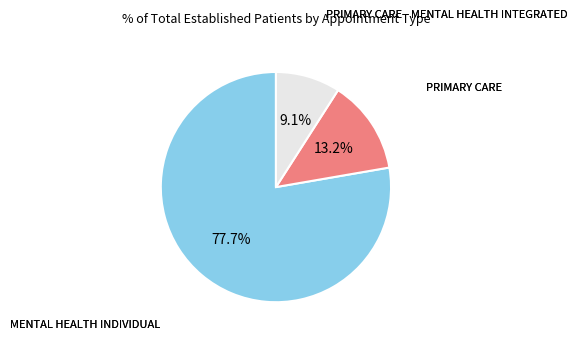

Is there any slice that represents more than half of the pie?

Yes